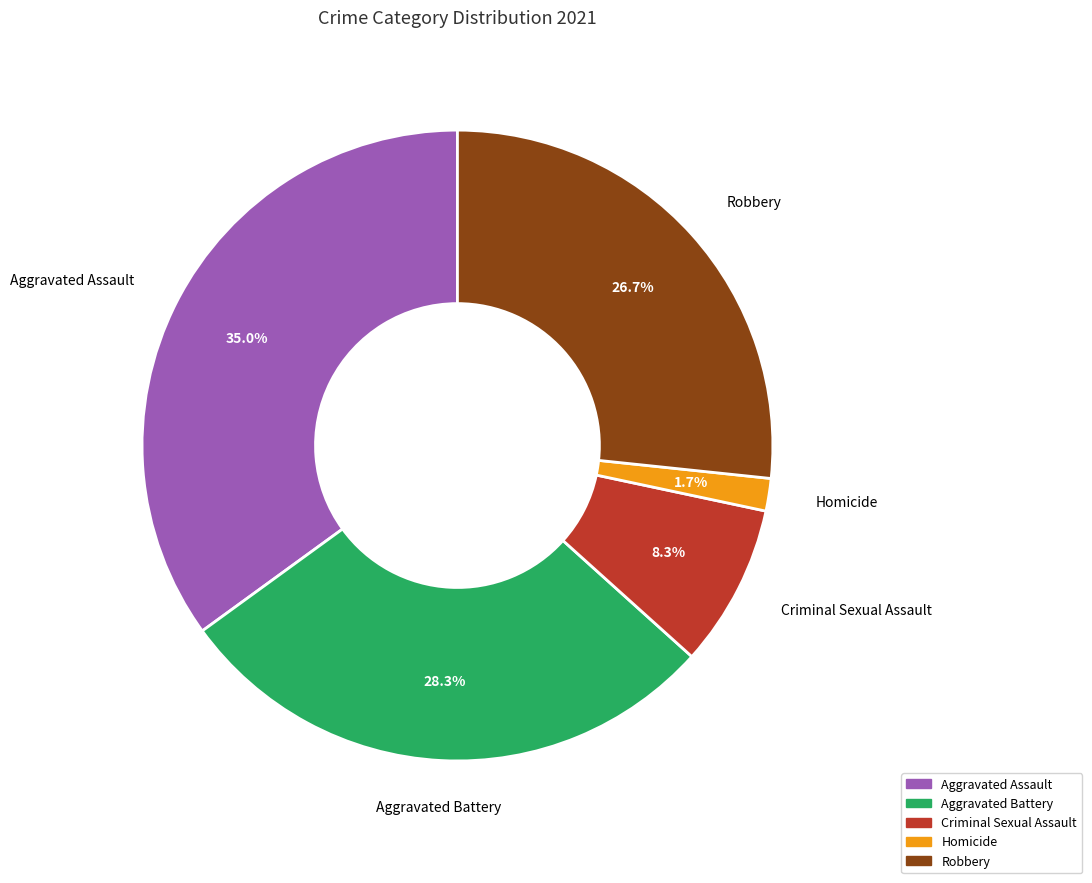

Rank the categories by value from highest to lowest.

Aggravated Assault, Aggravated Battery, Robbery, Criminal Sexual Assault, Homicide